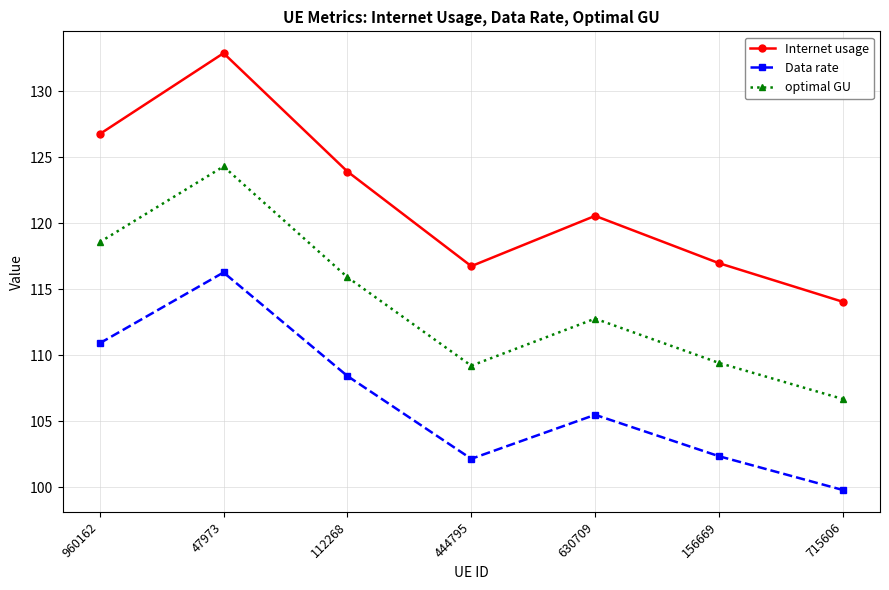

What are all the series names shown in the legend?

Internet usage, Data rate, optimal GU